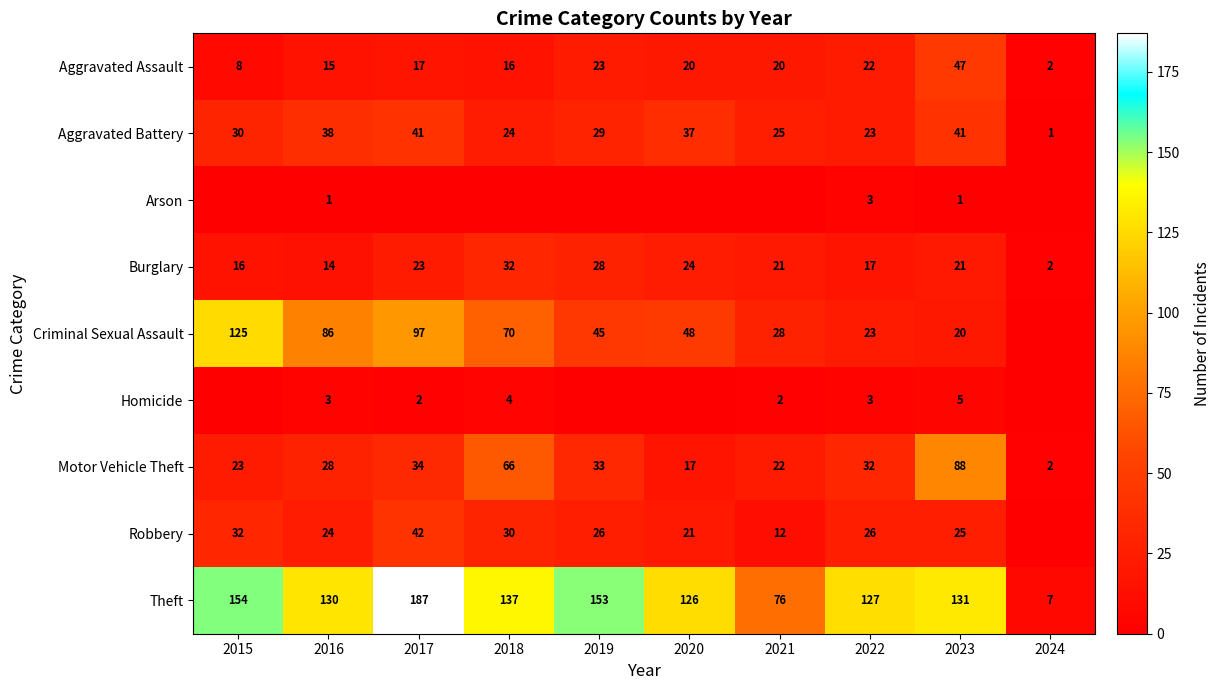

What is the difference between the Motor Vehicle Theft values at 2016 and 2023?

60